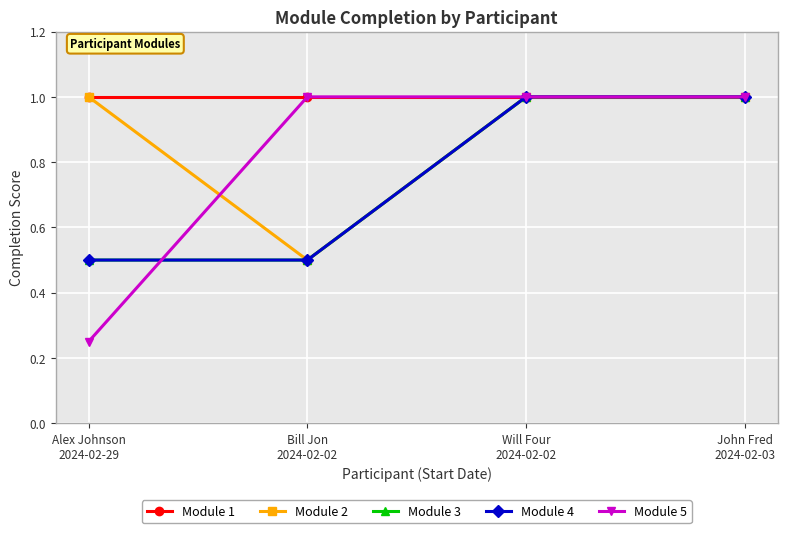

Does the chart have visible grid lines?

Yes